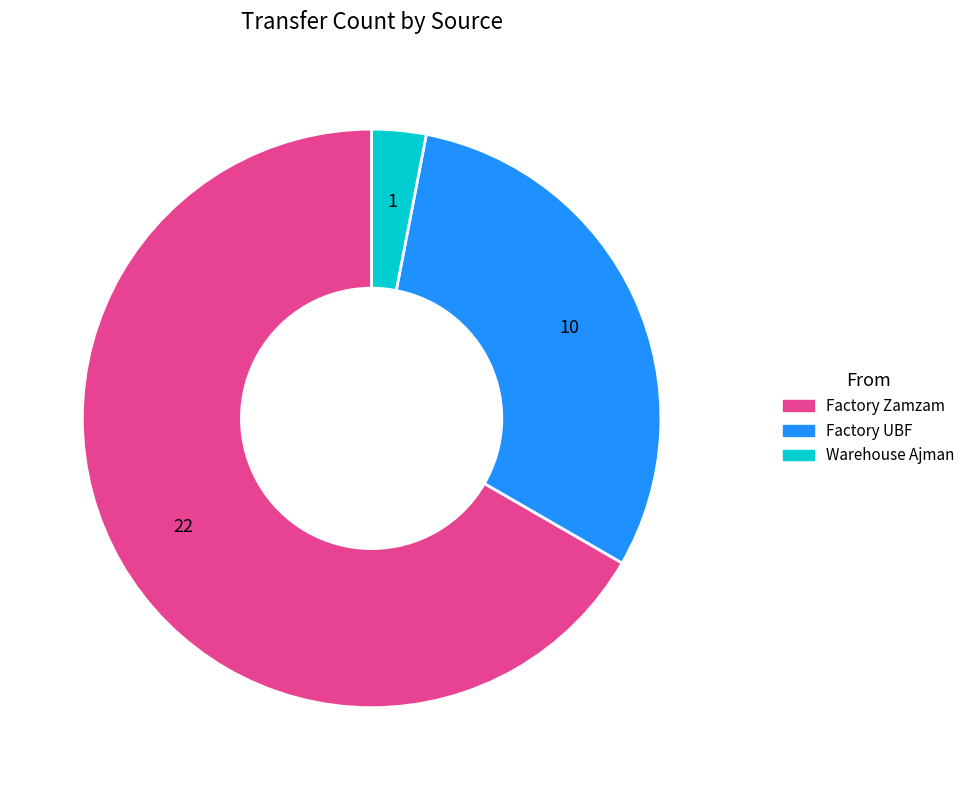

The Factory Zamzam slice represents 78% of the pie. True or false?

False